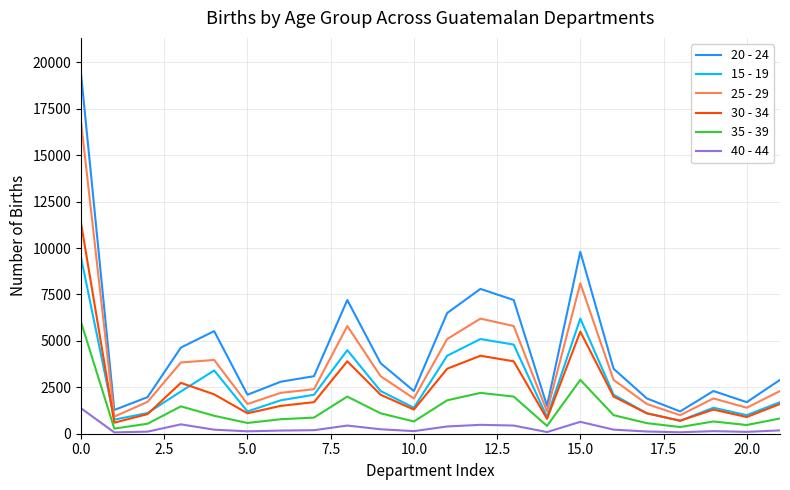

What is the greatest value displayed?

19382